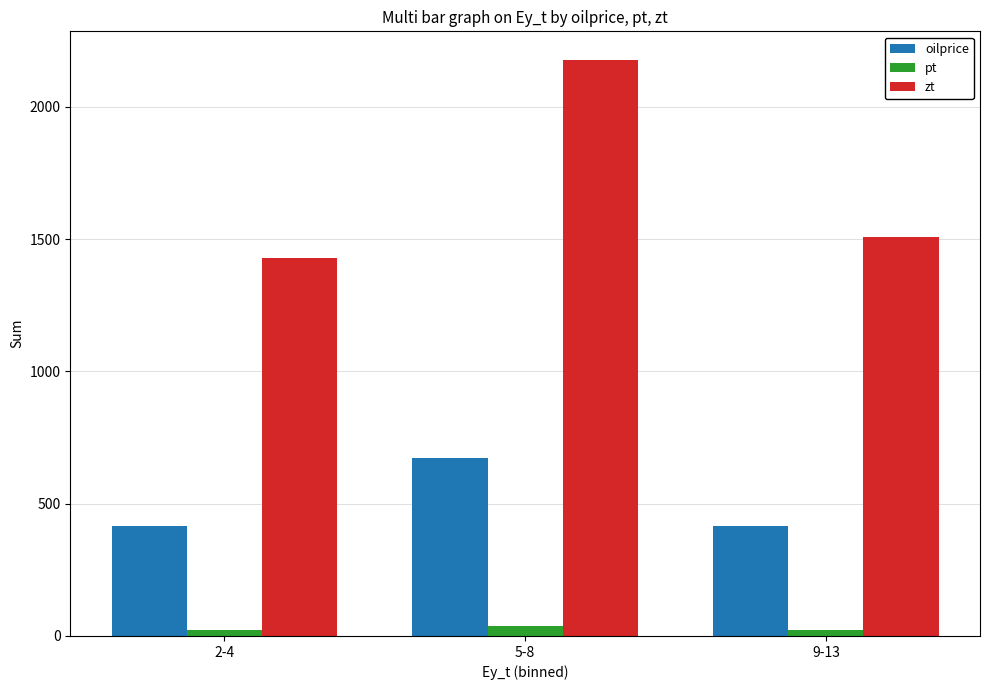

The zt series shows 523.2 at 2-4. True or false?

False